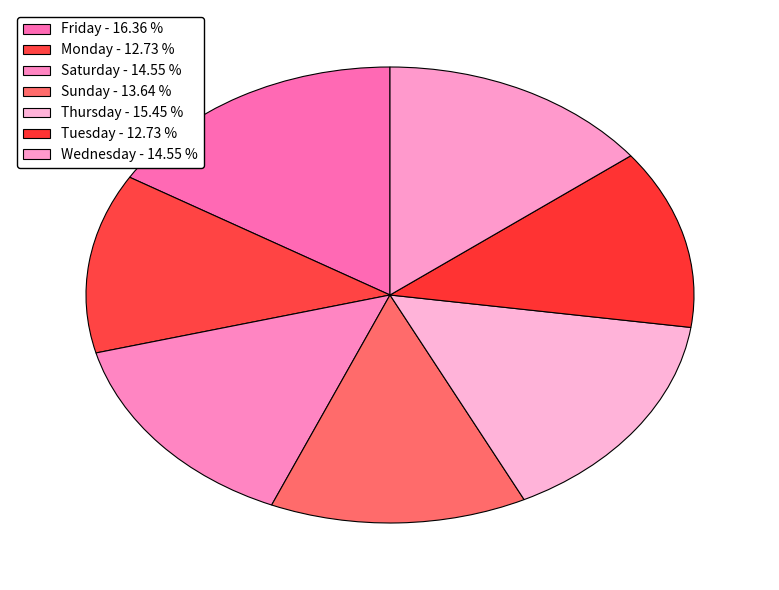

Combined, what portion of the pie is Friday and Sunday?

30.0%